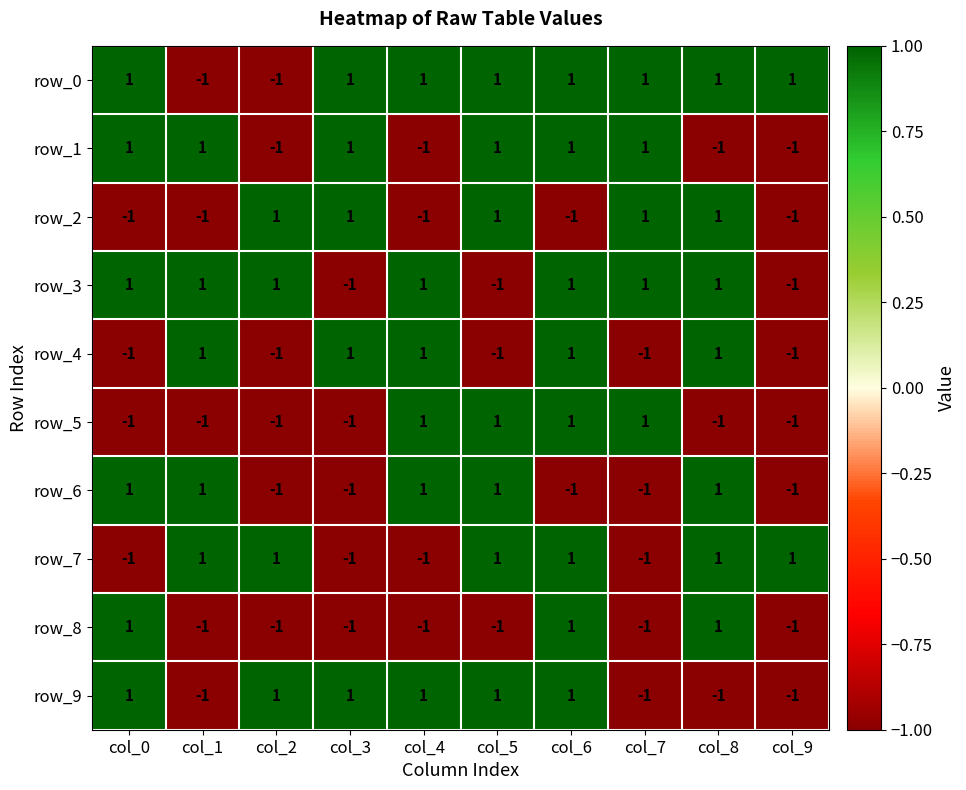

The row_0 series shows 1 at col_7. True or false?

True